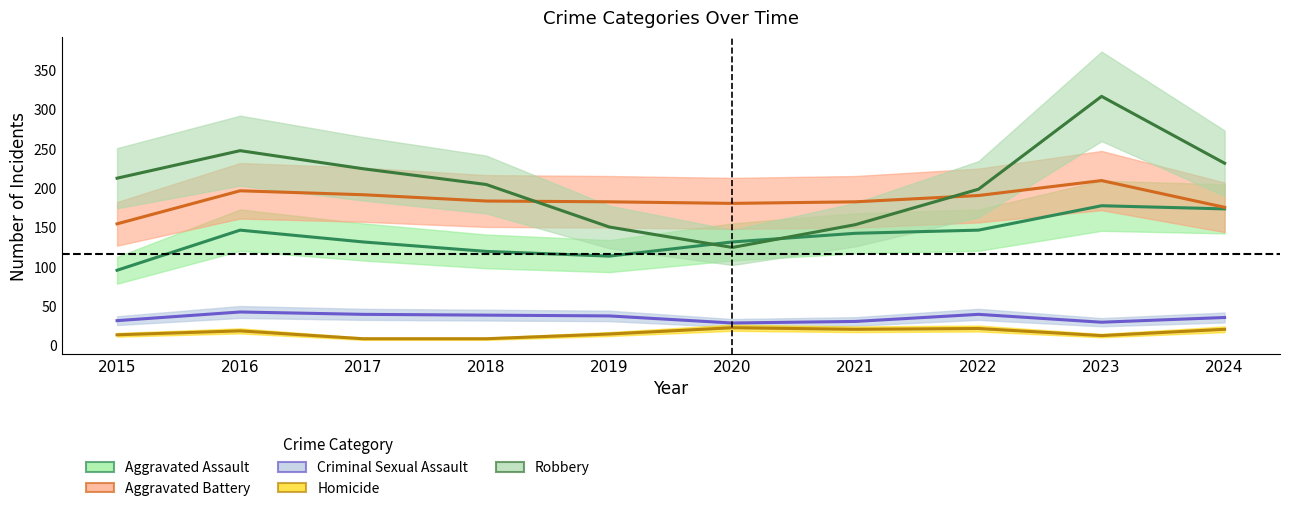

How many distinct data groups are displayed?

5